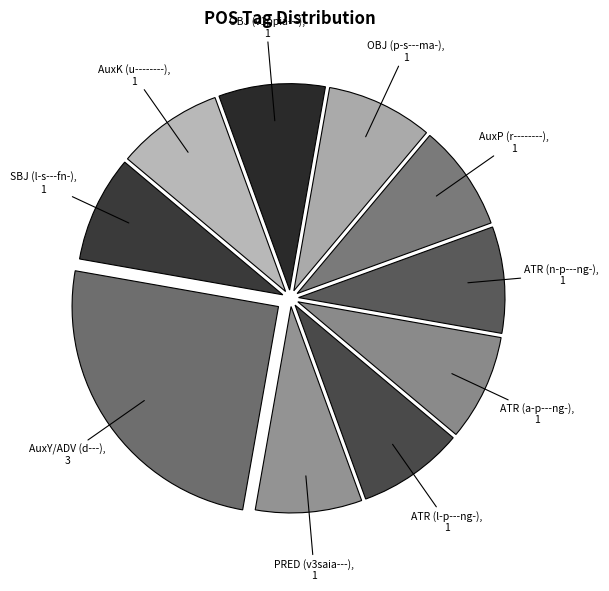

What is the ratio of the value at AuxK (u--------), 1 to the value at SBJ (l-s---fn-), 1?

1.0